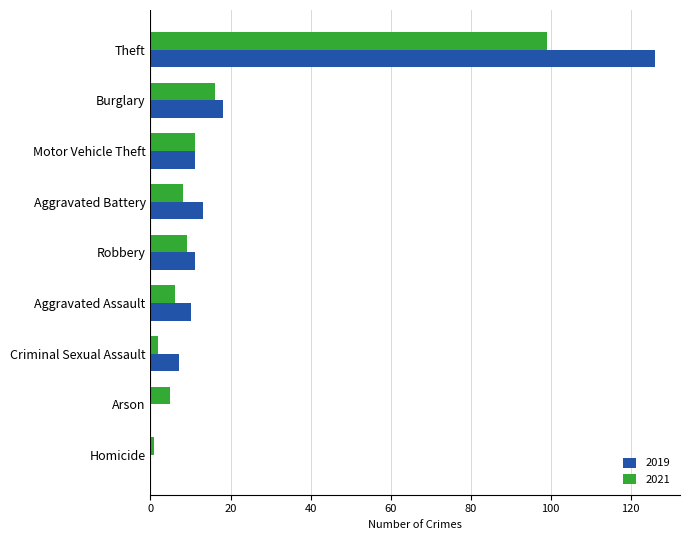

The value of 2019 at Homicide is 0. True or false?

True